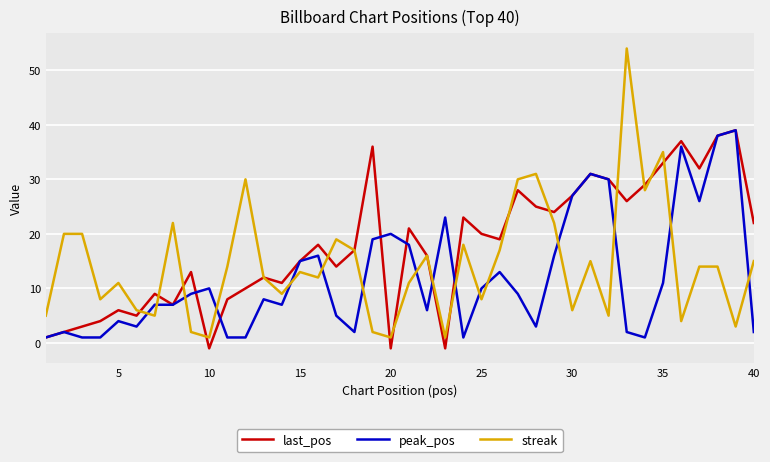

How many distinct data groups are displayed?

3